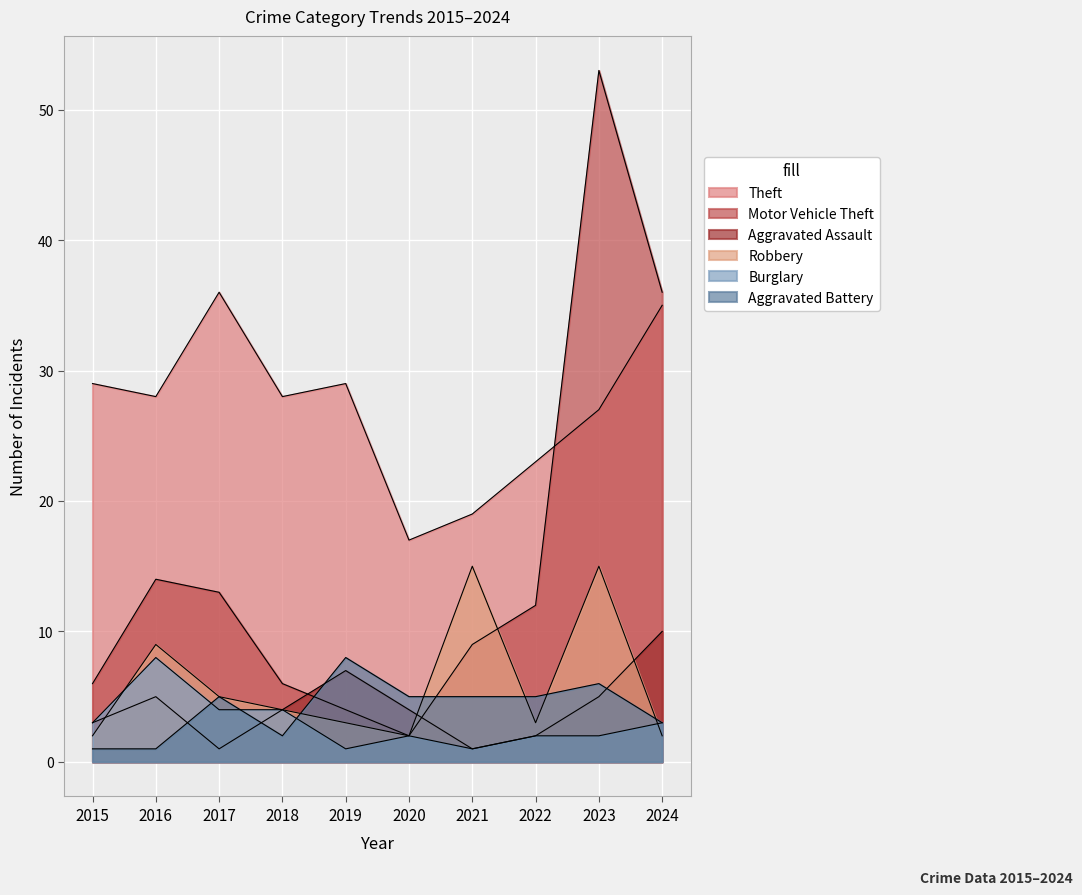

At which category does Aggravated Assault reach its first local valley?

2017